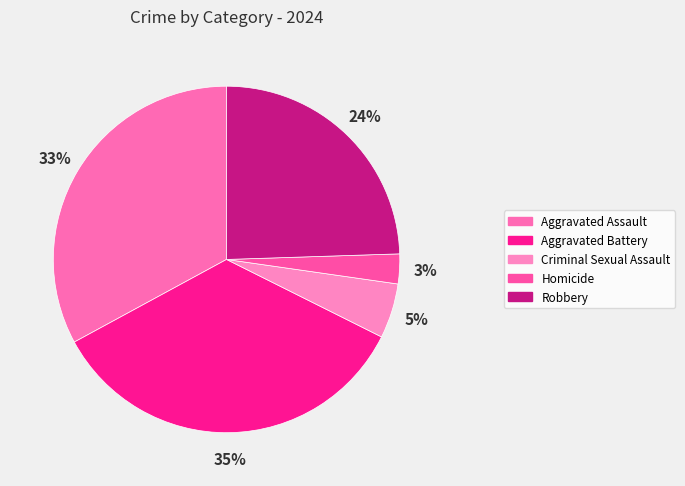

To the nearest percent, what percentage of the pie is Aggravated Assault?

33%